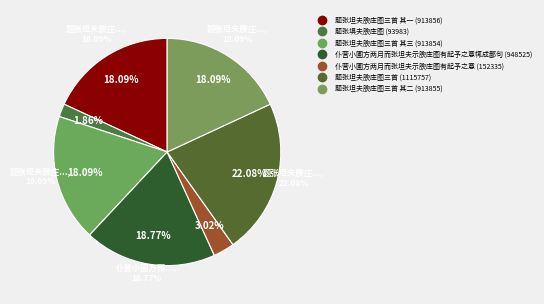

To the nearest percent, what percentage of the pie is 仆营小圃方两月而张坦夫示腴庄图有起予之意?

3%